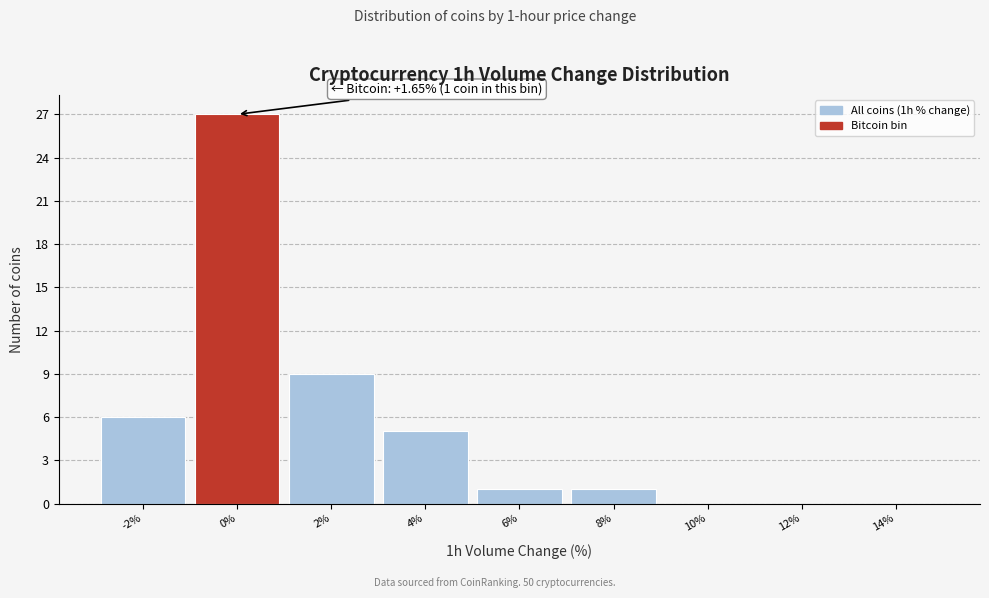

Reading left to right, what are all the values shown in this chart?

-2%=6	0%=27	2%=9	4%=5	6%=1	8%=1	10%=0	12%=0	14%=0